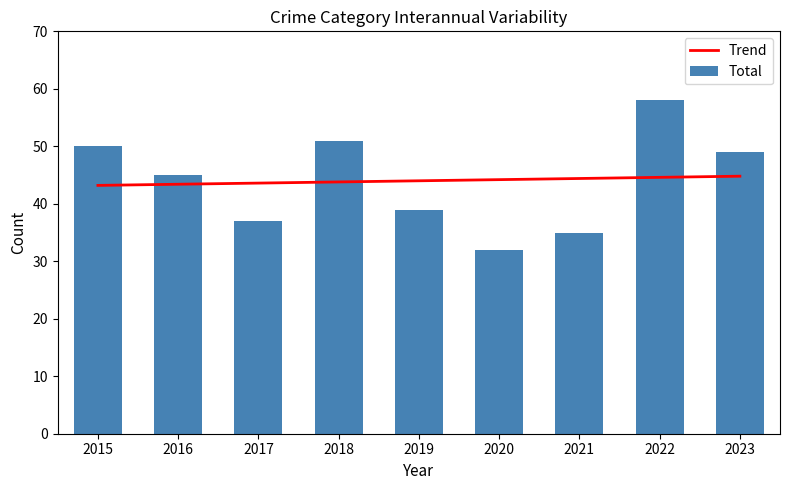

Which series has the largest total across all categories?

Total